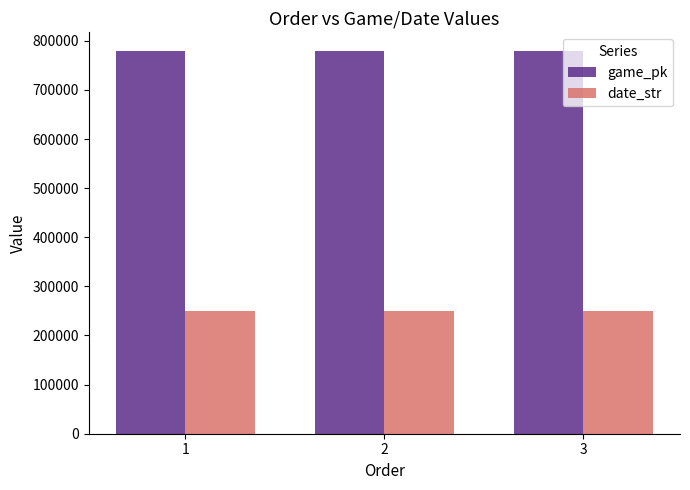

What is the spread (max minus min) of values at 3?

527891